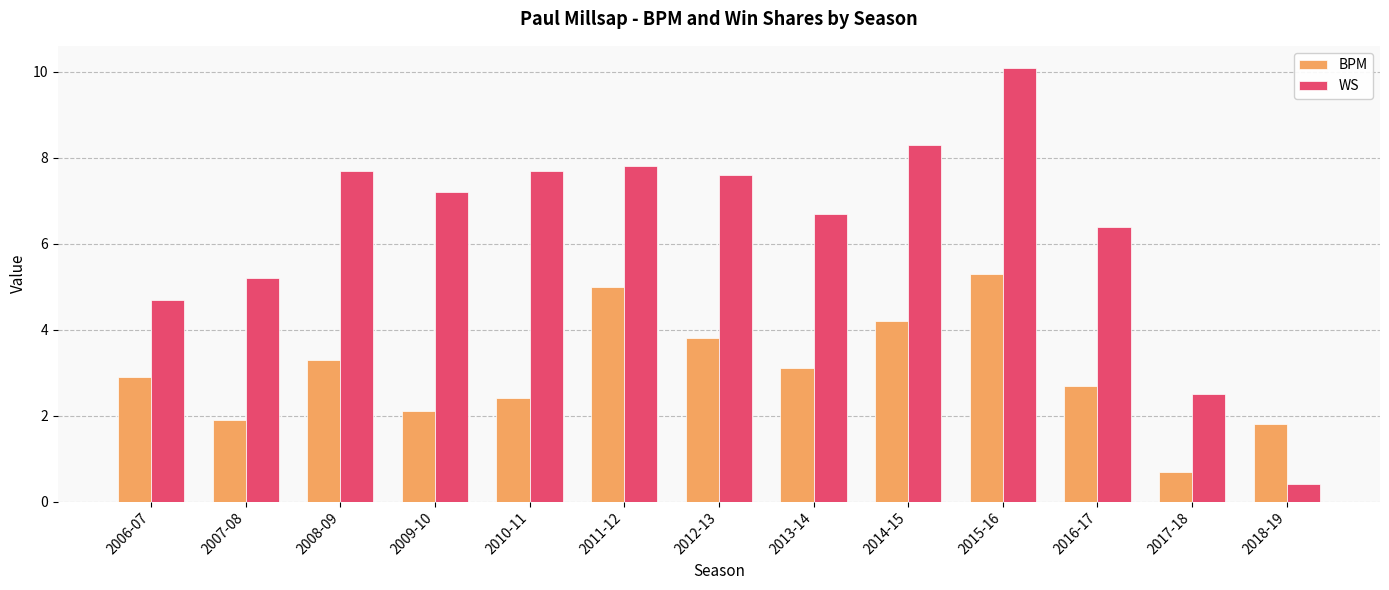

At which label does WS reach its minimum?

2018-19